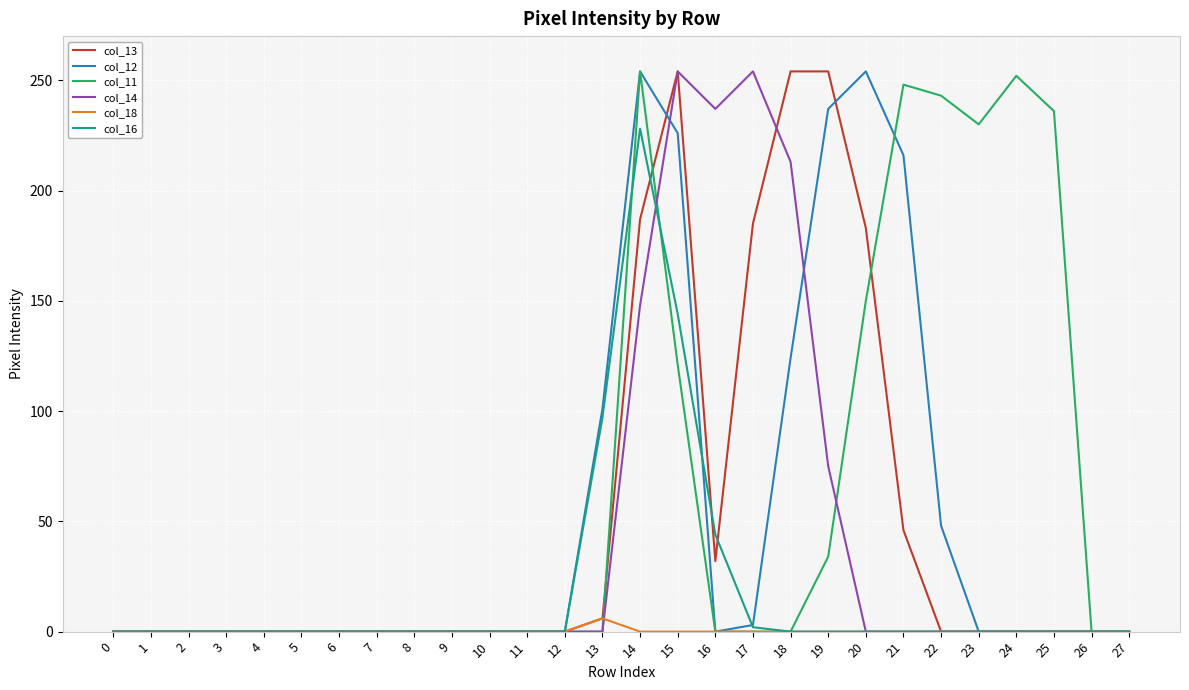

What is the difference between the col_12 values at 12 and 22?

48